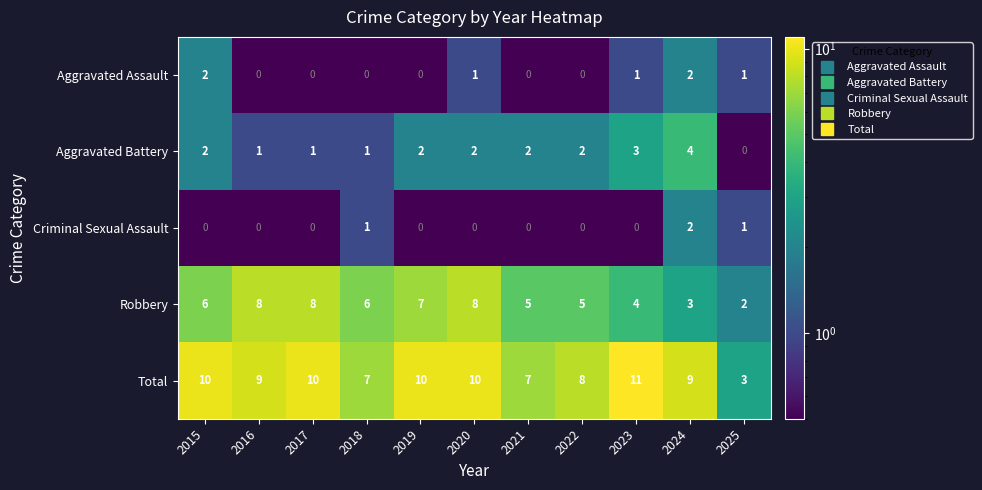

What is the difference between the second highest and minimum values in the Total series?

7